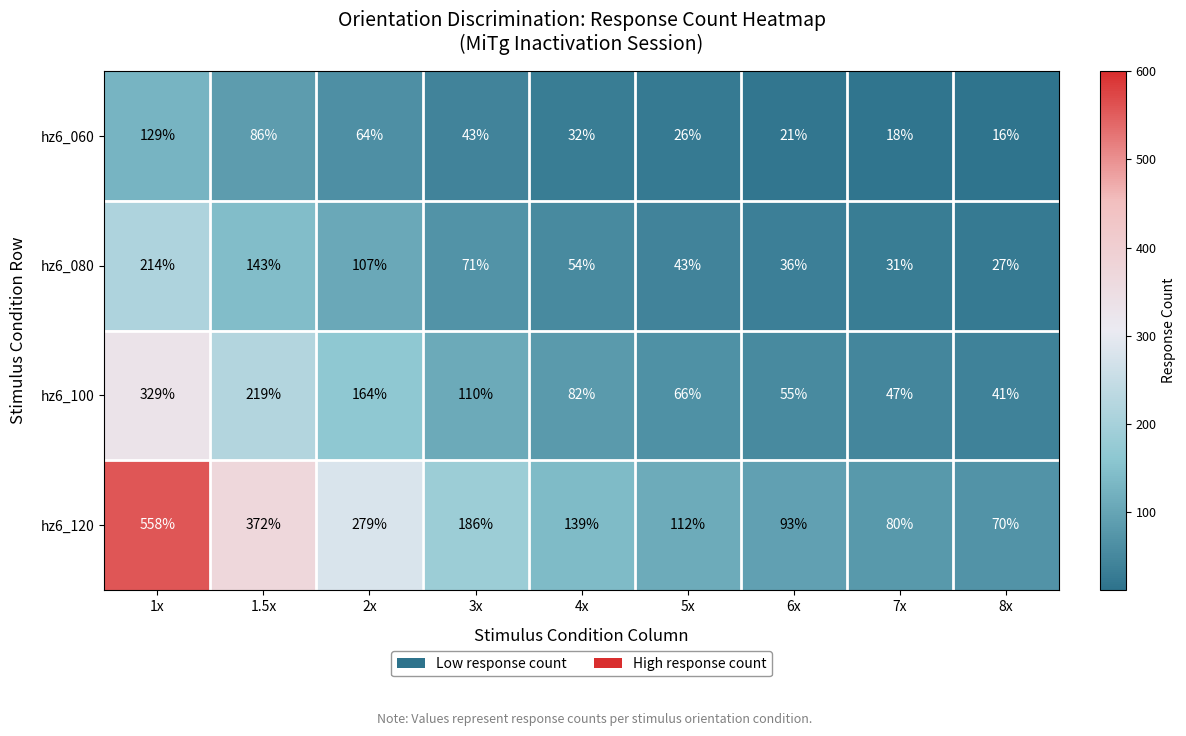

True or false: hz6_080 has a value of 24 at 3x.

False